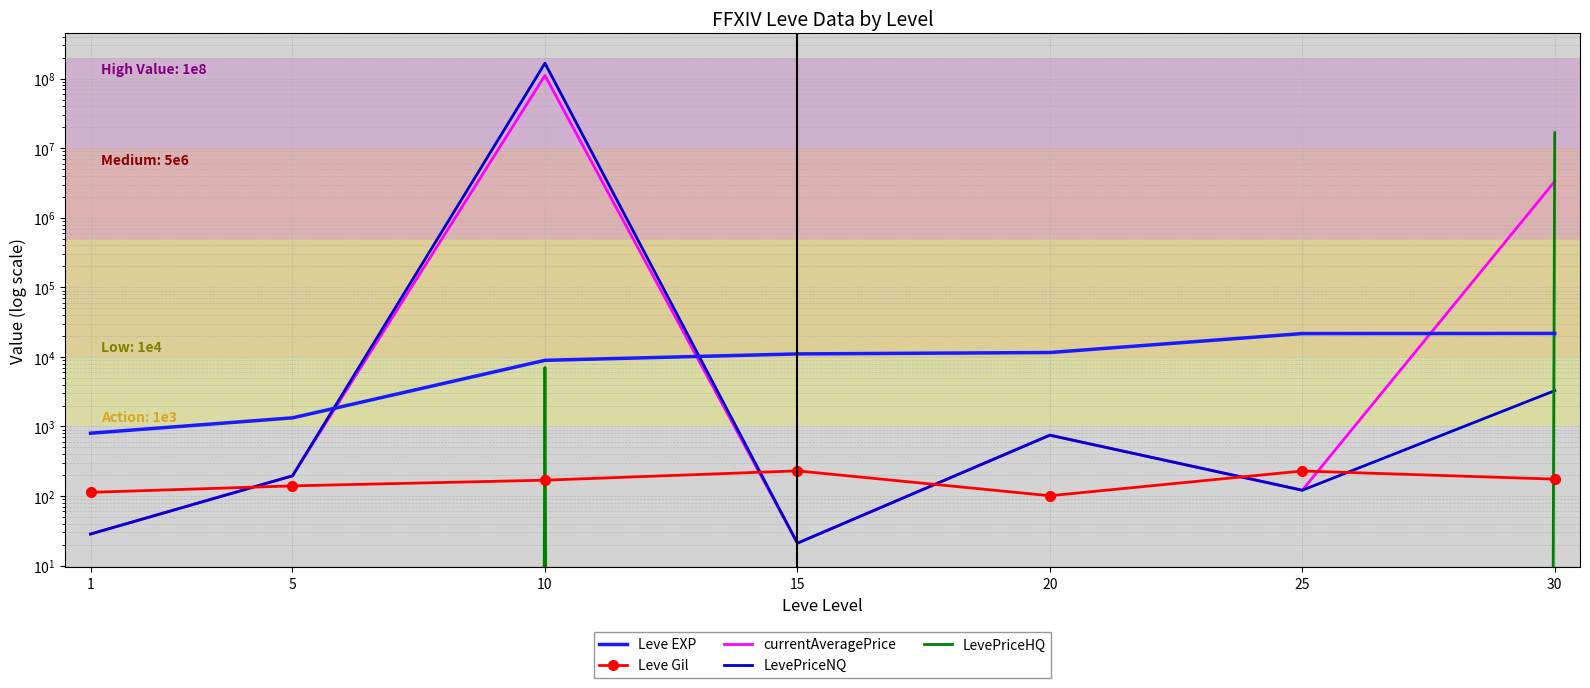

The value of currentAveragePrice at 30 is 4532564.1. True or false?

False